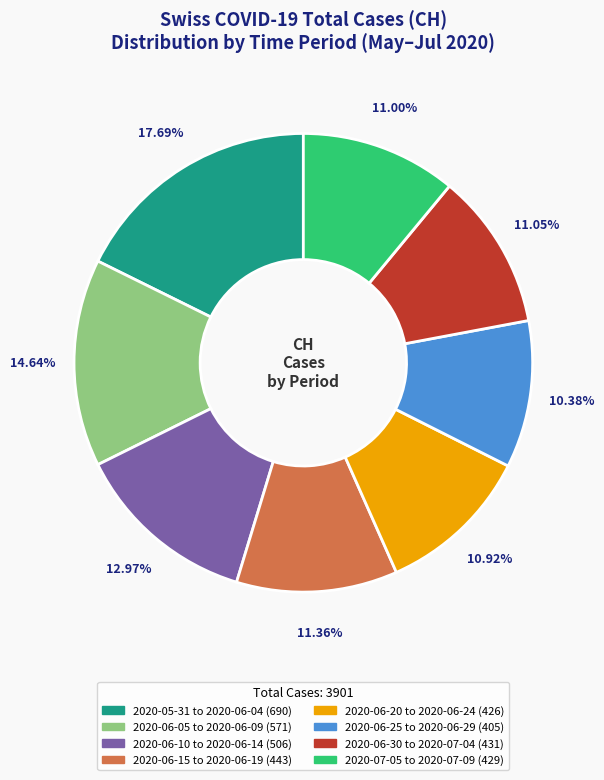

Is there a majority slice in this chart?

No